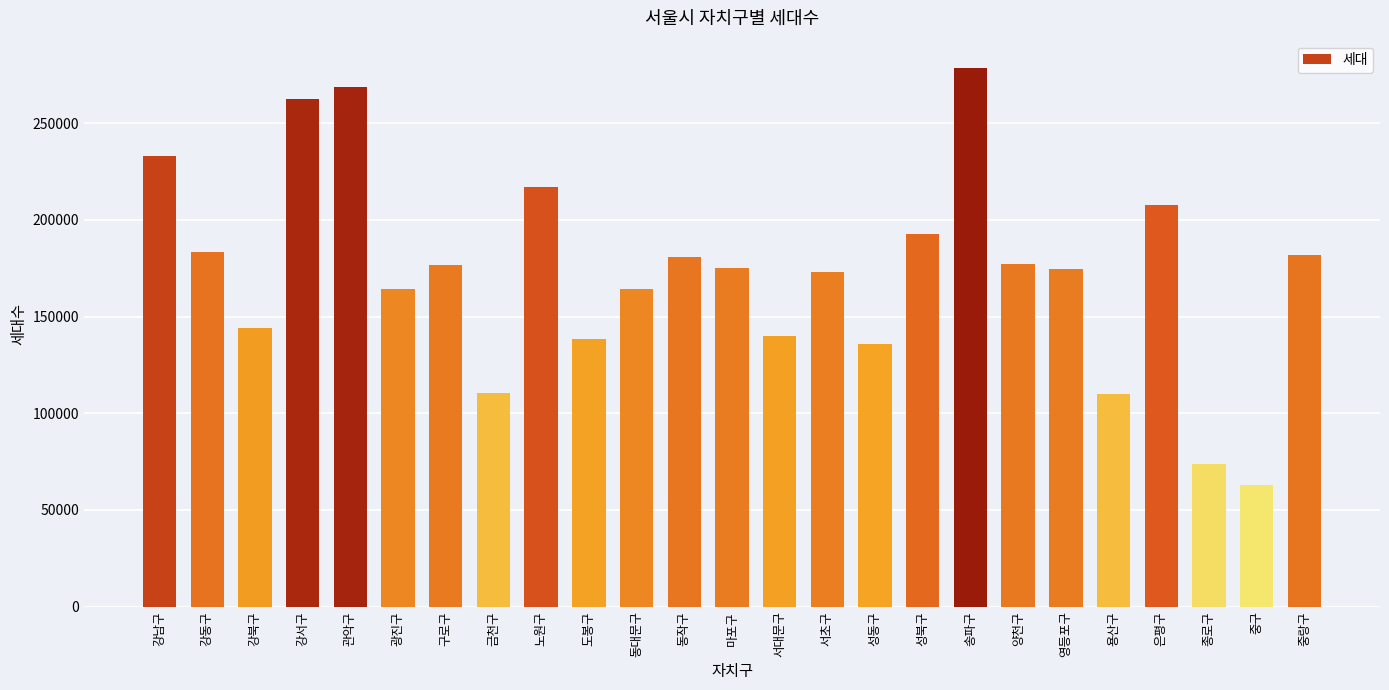

Which has a higher value, 노원구 or 마포구?

노원구